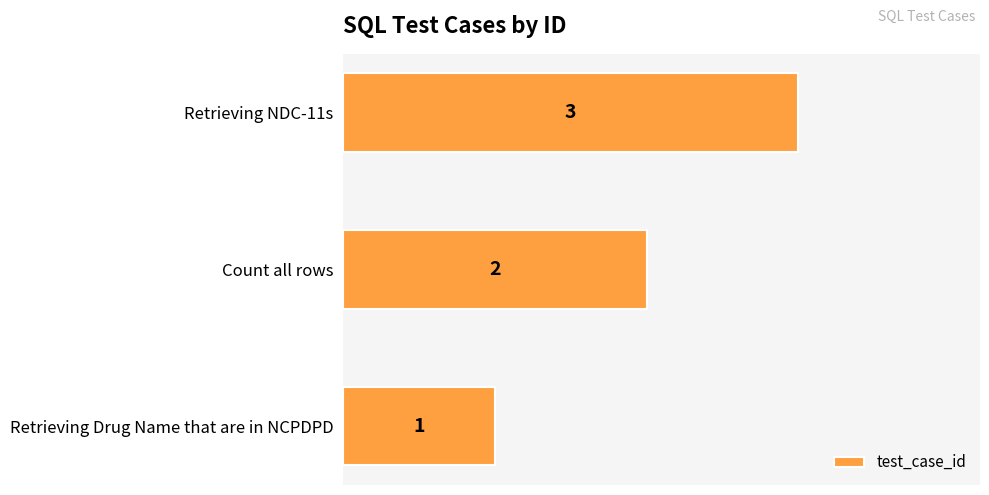

Does the chart contain any negative values?

No